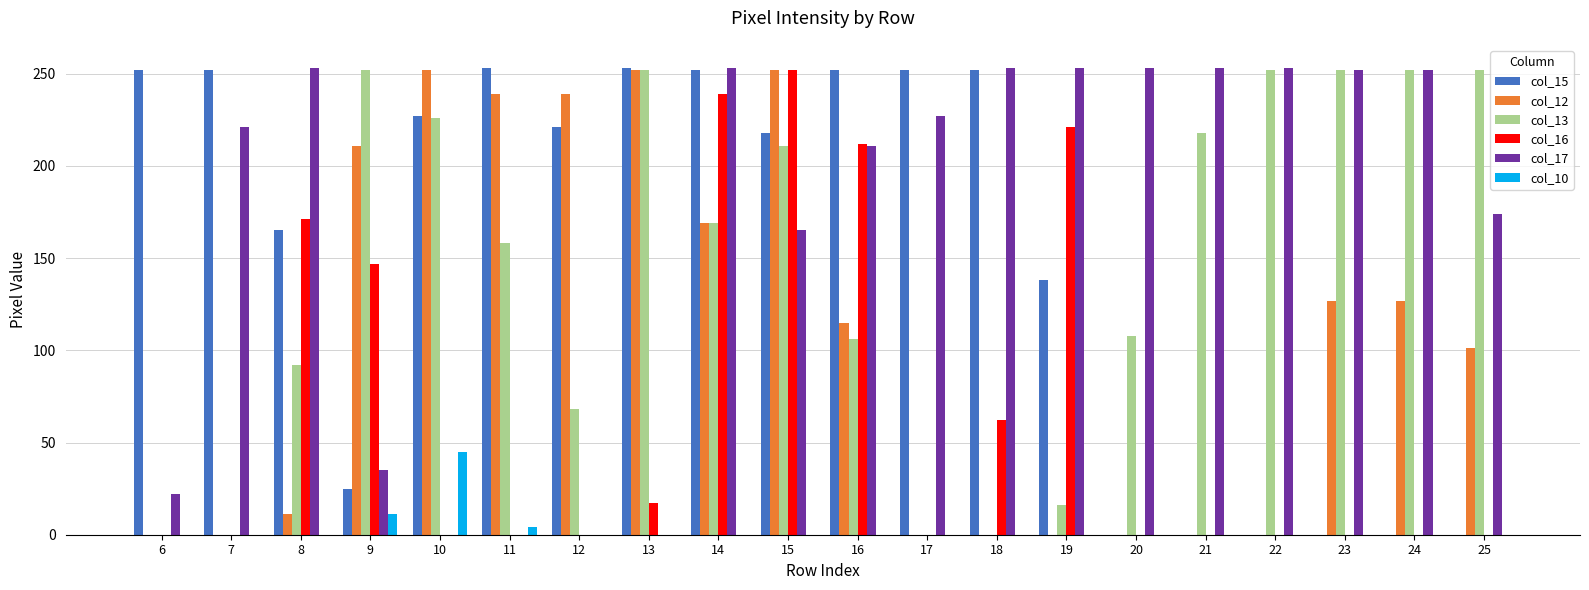

How many groups of bars are there?

20